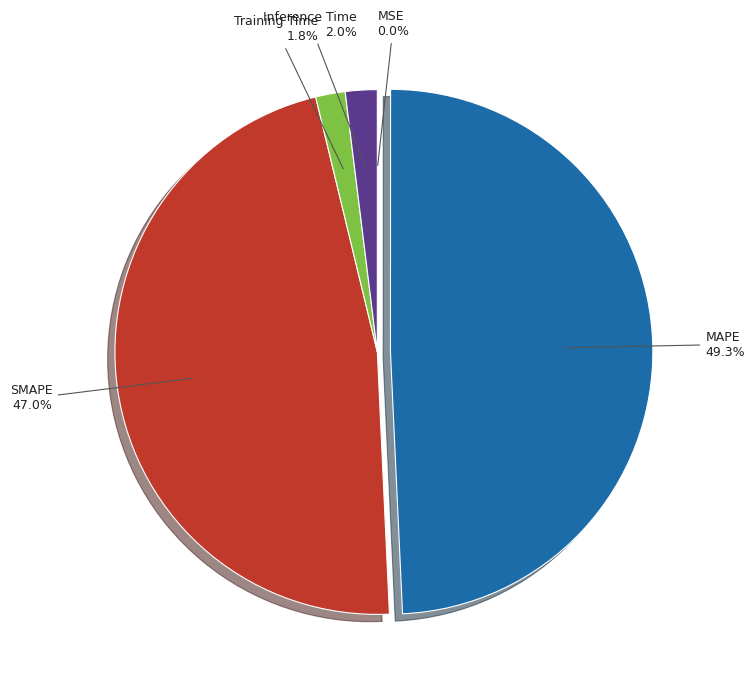

Does any single category account for the majority?

No